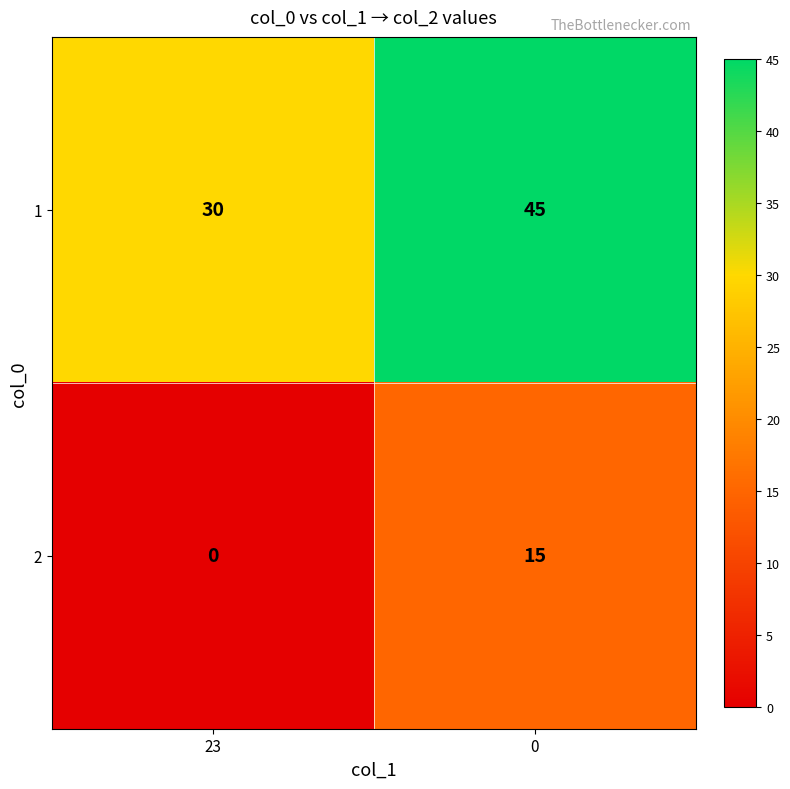

What is the difference between the 1 values at 23 and 0?

15